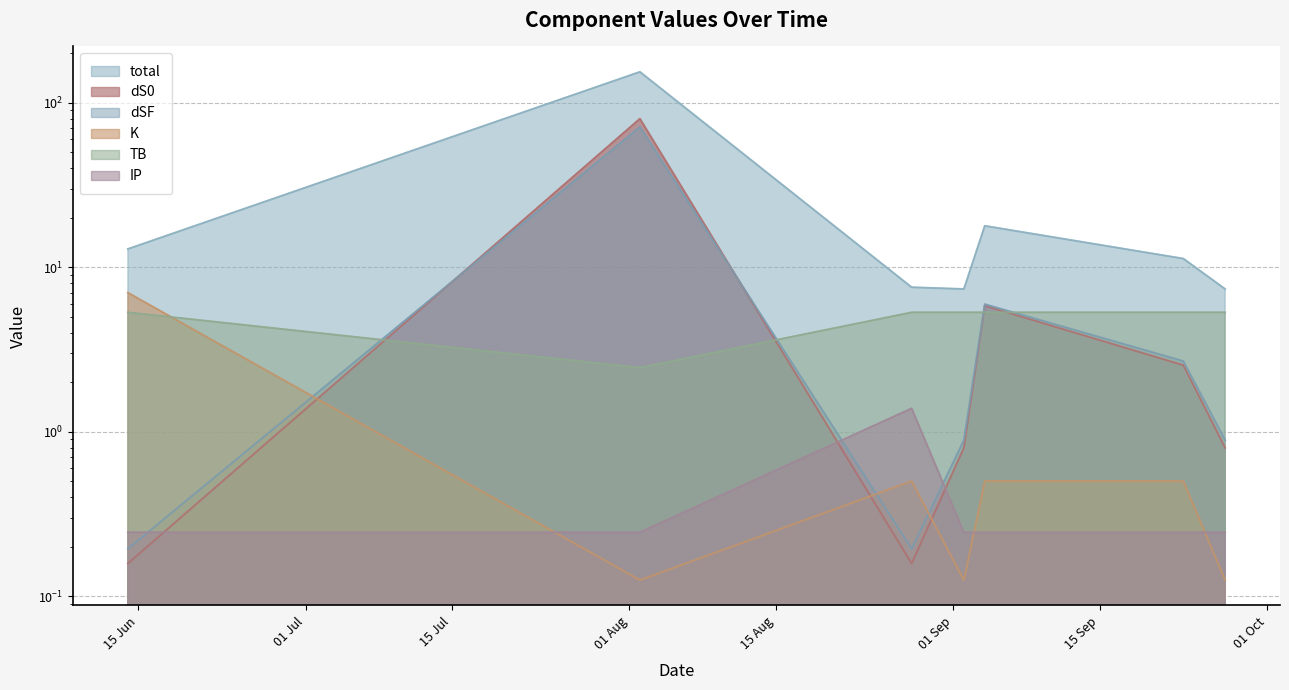

At which label does K reach its minimum?

2023-08-02